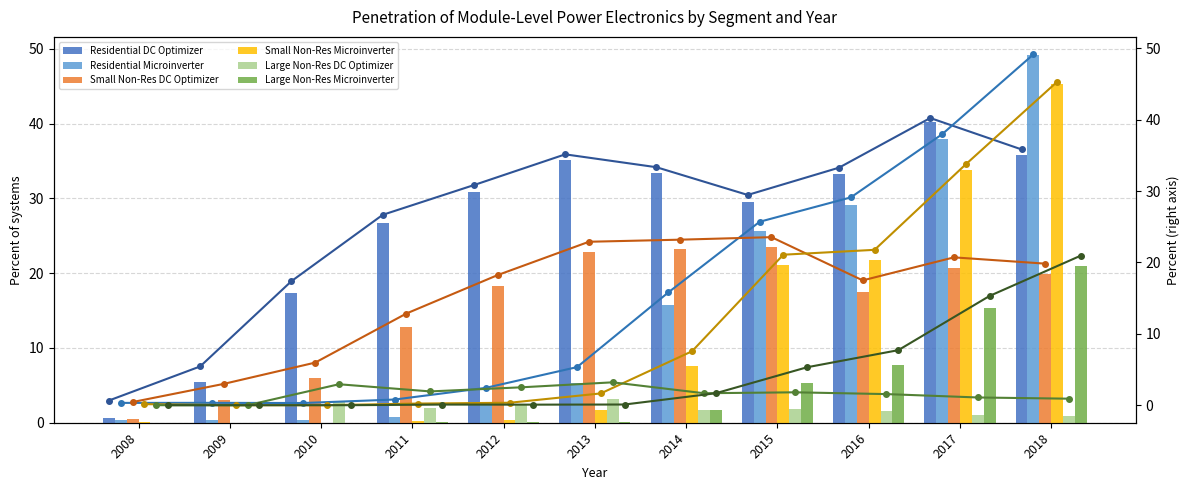

At which label is Large Non-Res DC Optimizer closest to 1?

2017